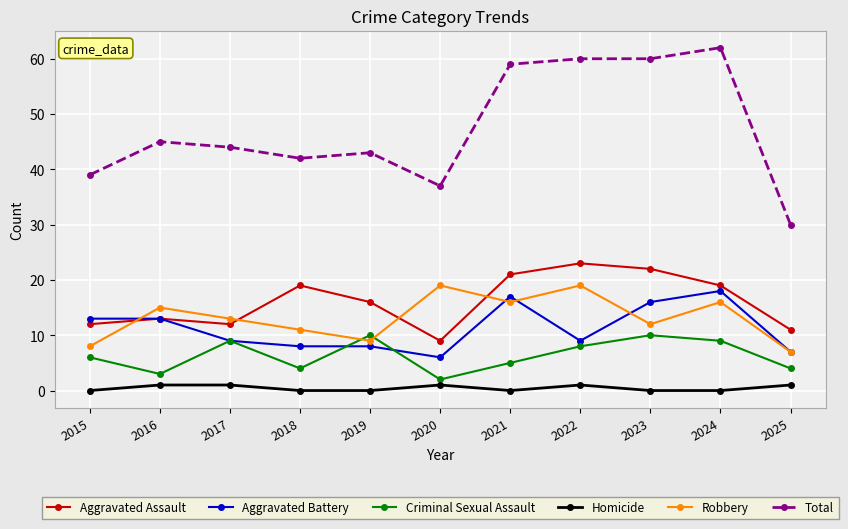

What is the average value of the Total series?

47